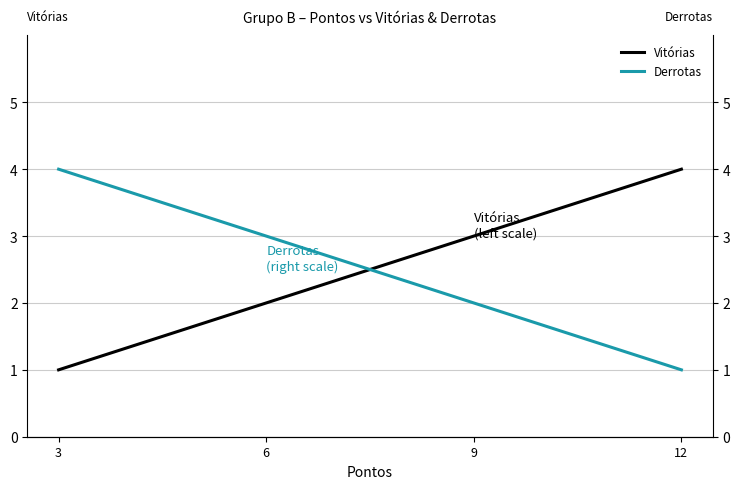

Which series has the largest total across all categories?

Vitórias
(left scale)